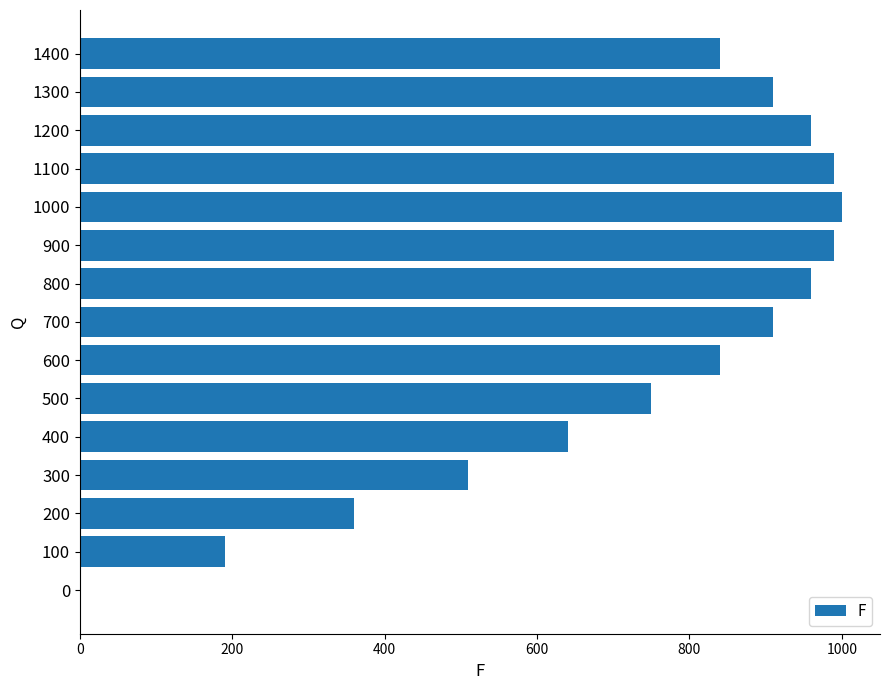

Approximately how many times larger is the value at 1000 compared to 400?

1.6